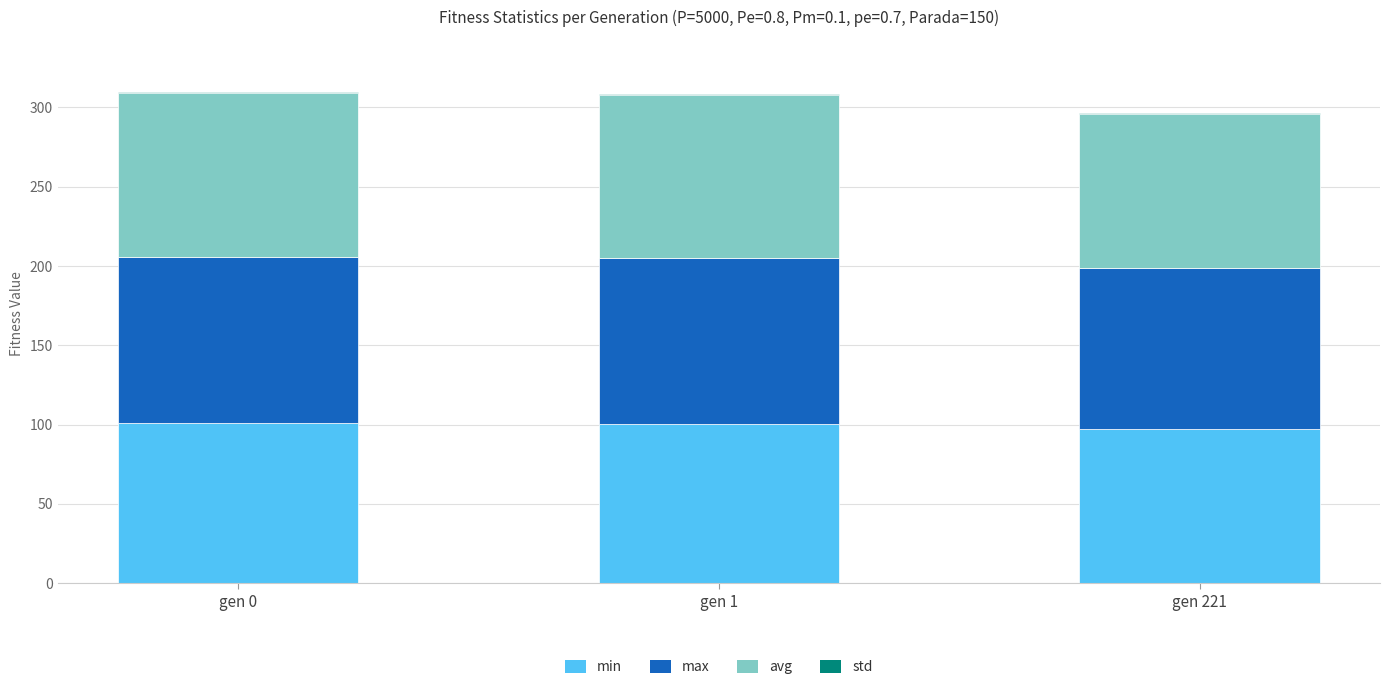

Is it true that min equals 100.7 at gen 0?

True